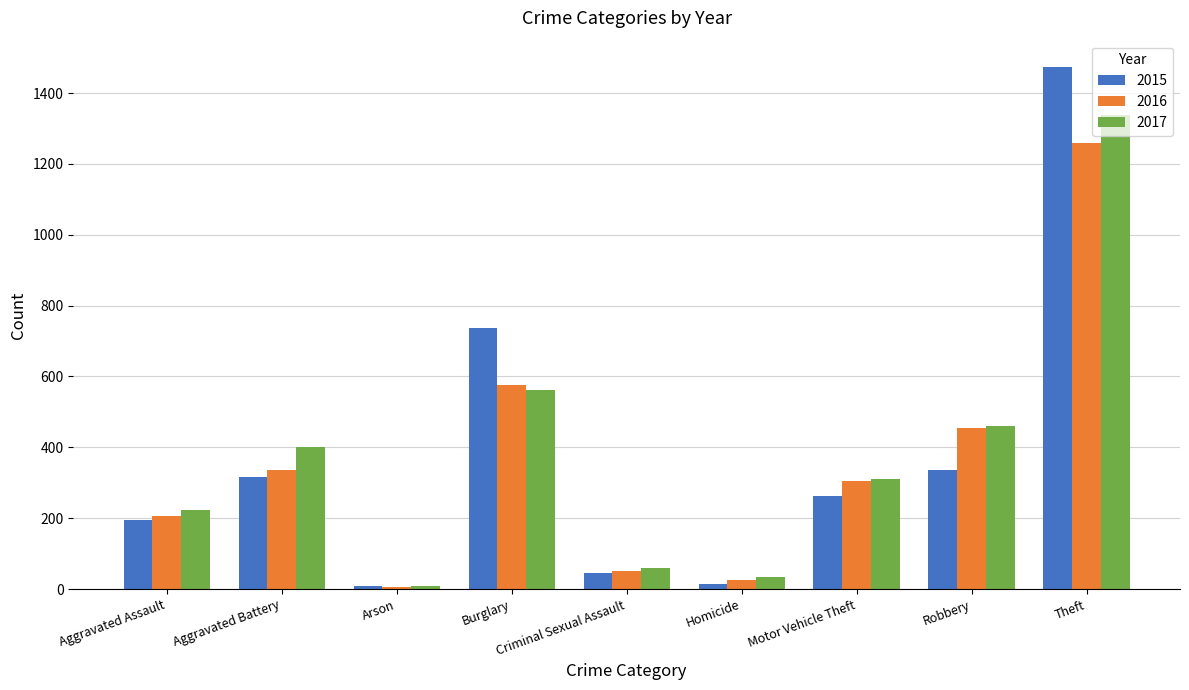

What is the value of the 2015 bar at the 7th from the left?

263